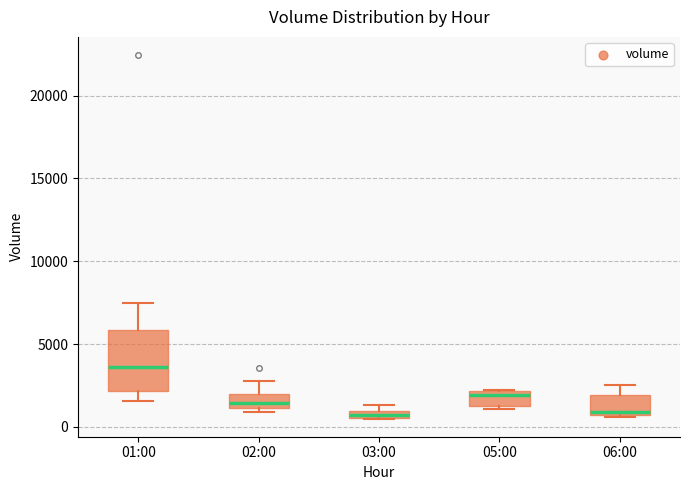

Comparing the boxes themselves (not the whiskers), which one is the tallest?

01:00